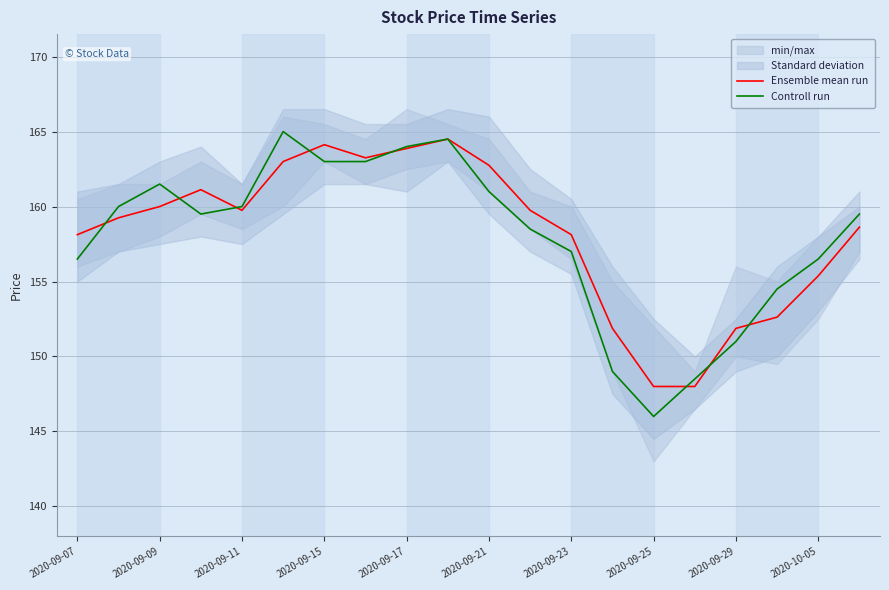

Where is the first local minimum for Ensemble mean run?

2020-09-11